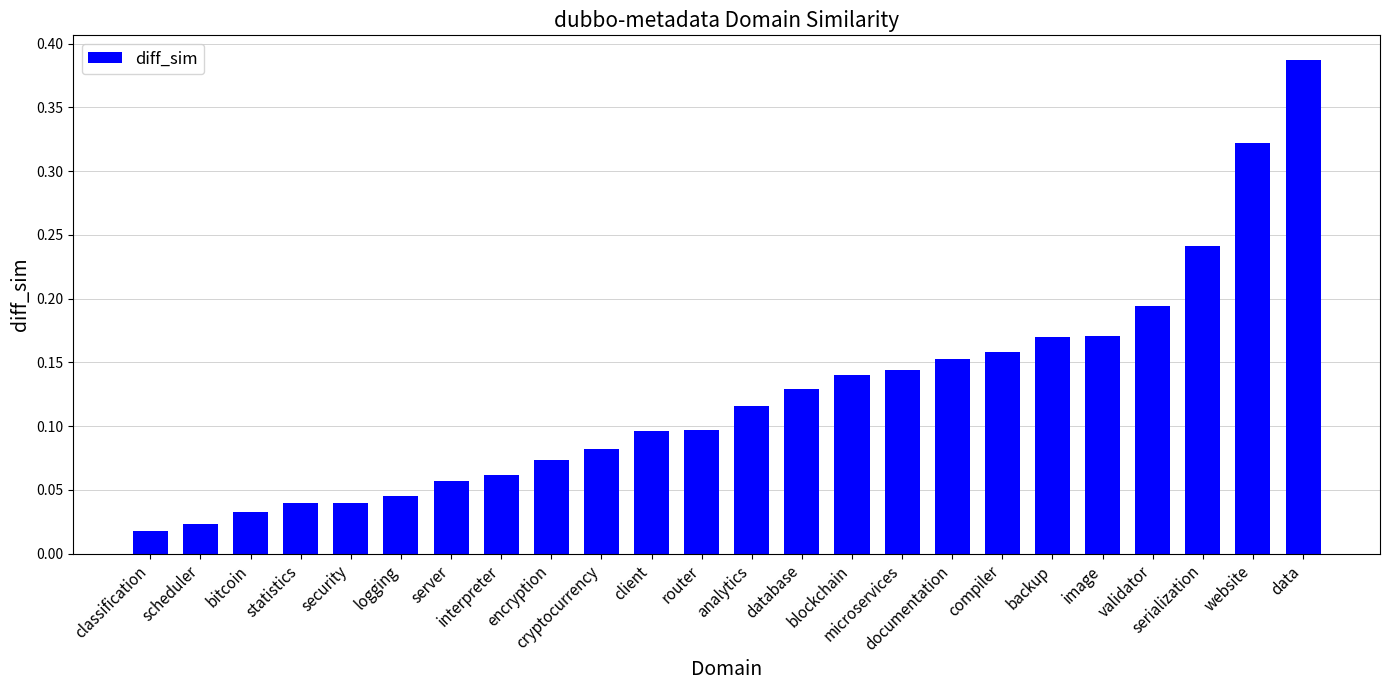

Are the bars grouped side by side (vs. stacked)?

No